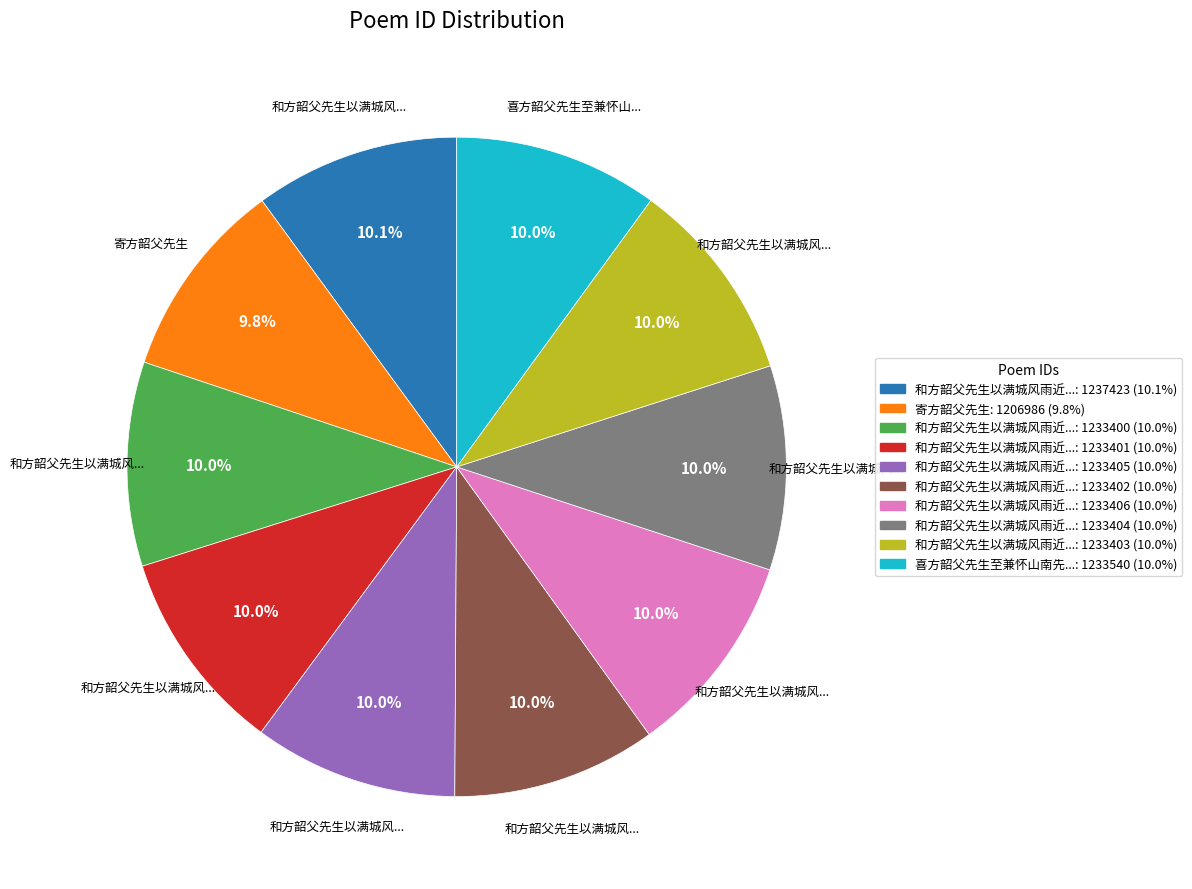

Is there any slice that represents more than half of the pie?

No